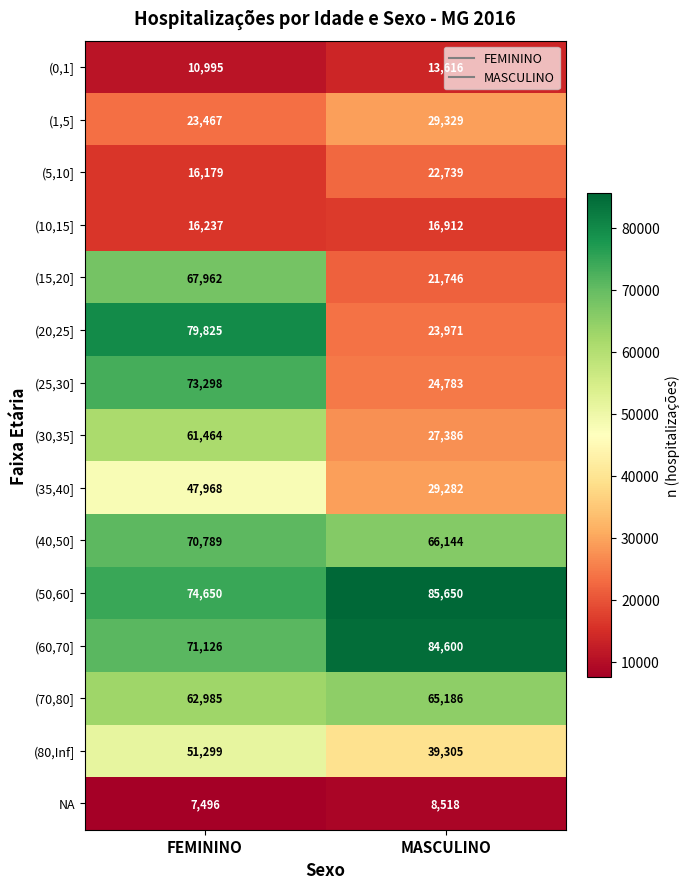

The (20,25] series shows 35104 at MASCULINO. True or false?

False